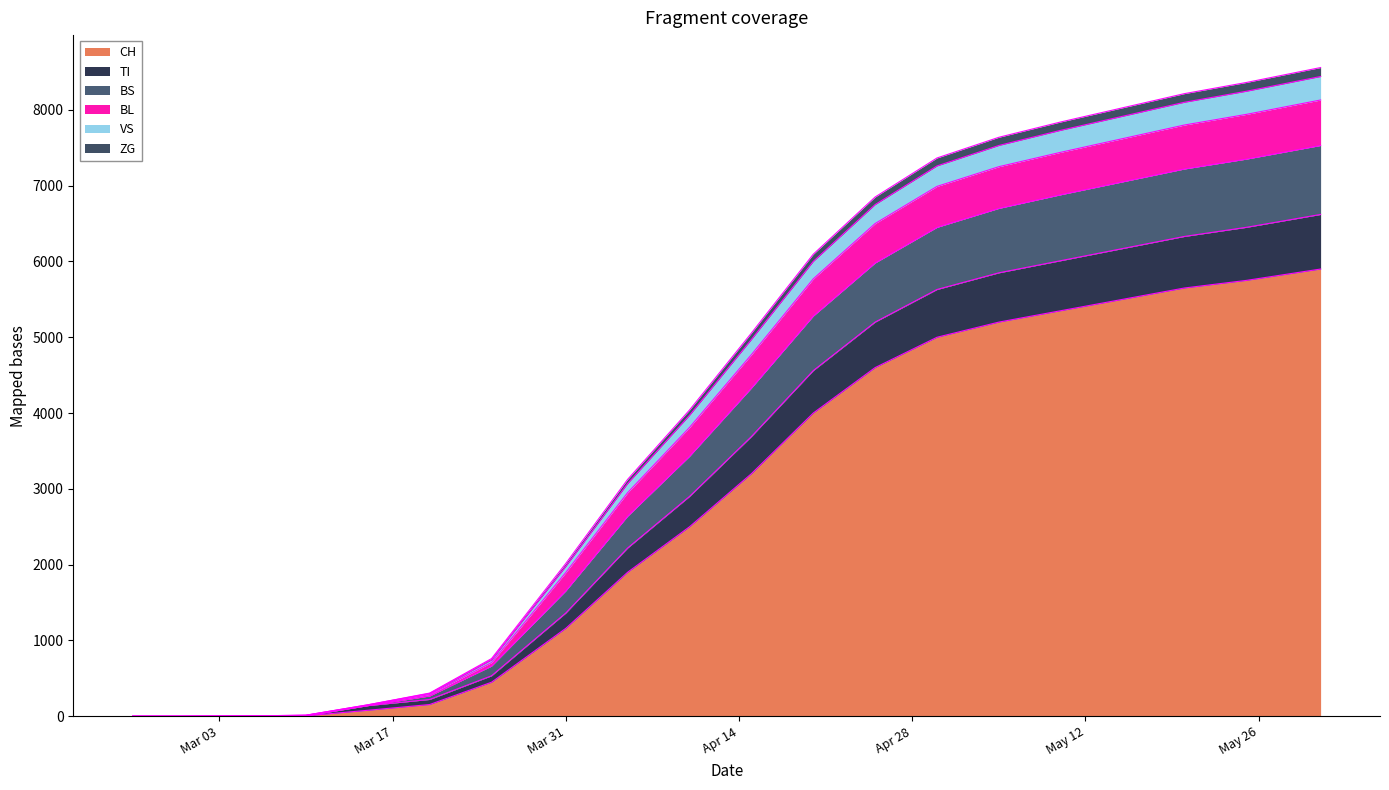

True or false: BL and ZG intersect in this chart.

False